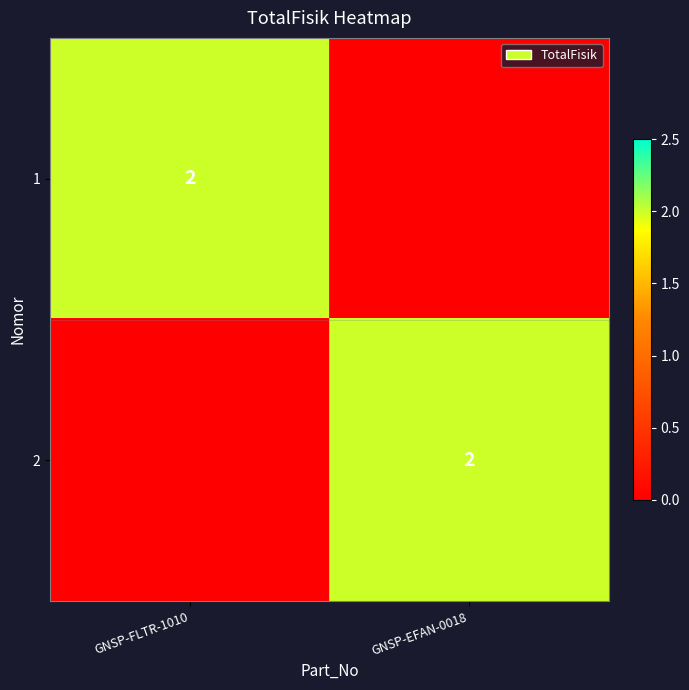

Is it true that 2 equals 1 at GNSP-EFAN-0018?

False